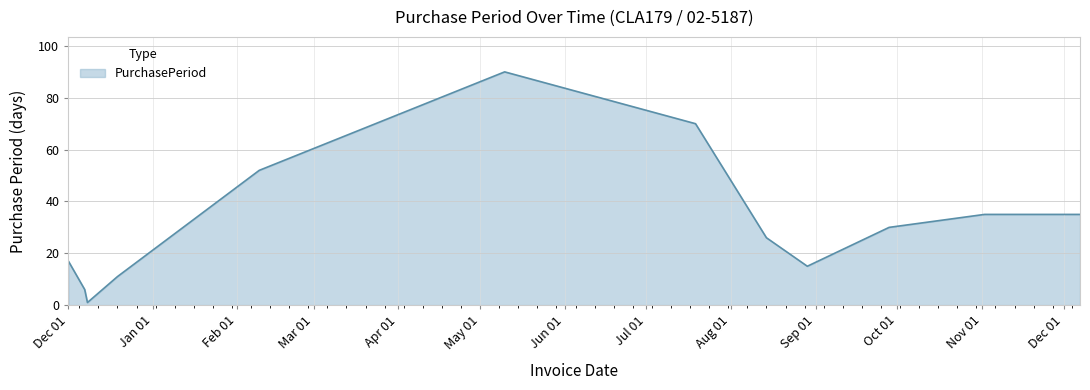

What is the maximum value shown in the chart?

90